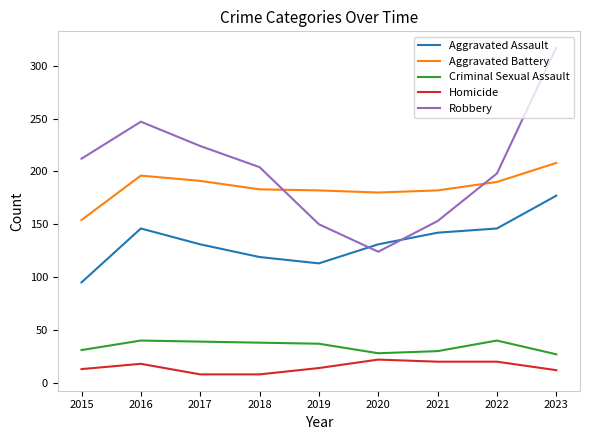

Which series has the largest total across all categories?

Robbery